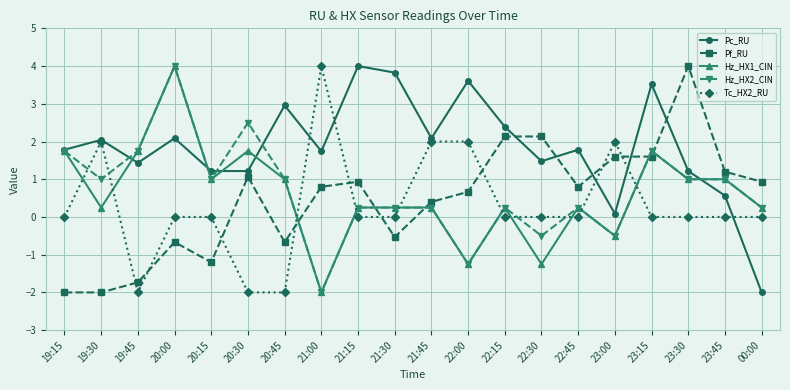

At how many categories does at least one series exceed 3?

7